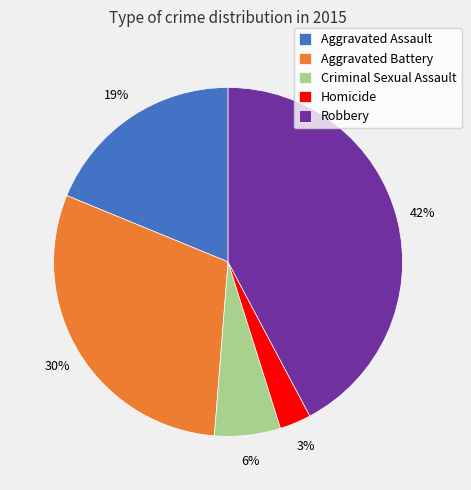

How many slices are in this pie chart?

5